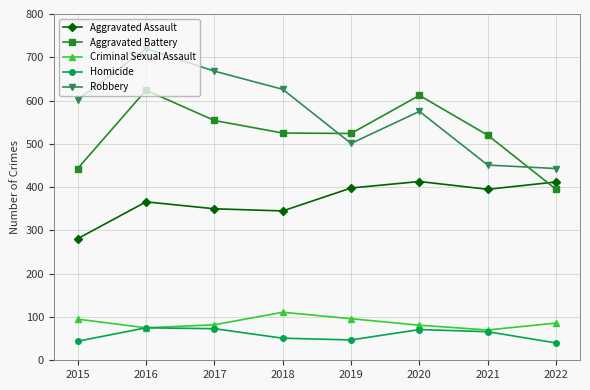

At which label does Criminal Sexual Assault first exceed 86?

2015